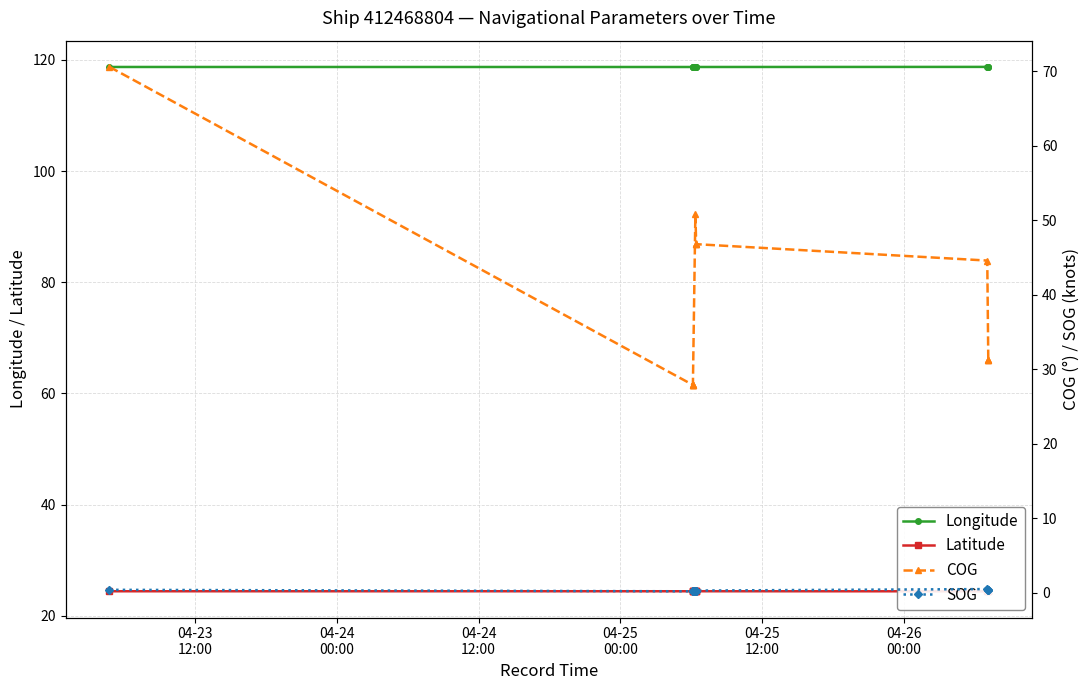

Count the SOG values in the range 0 to 1.

13